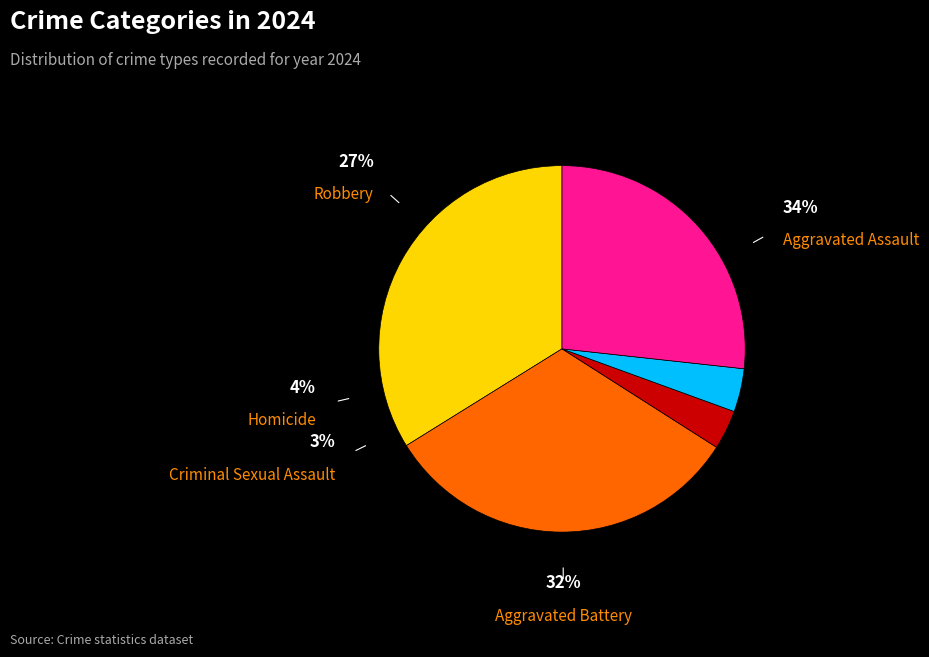

Is there any slice that represents more than half of the pie?

No